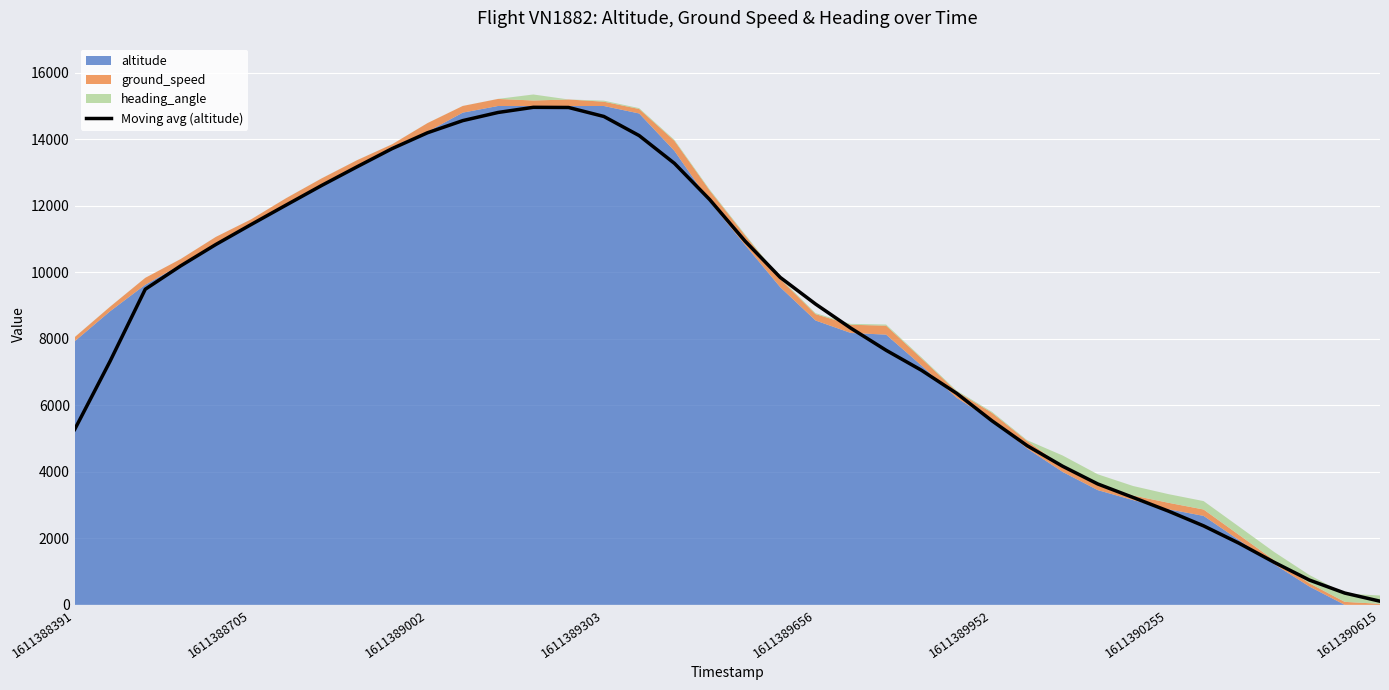

What is the value of the 36th point from the left?

745